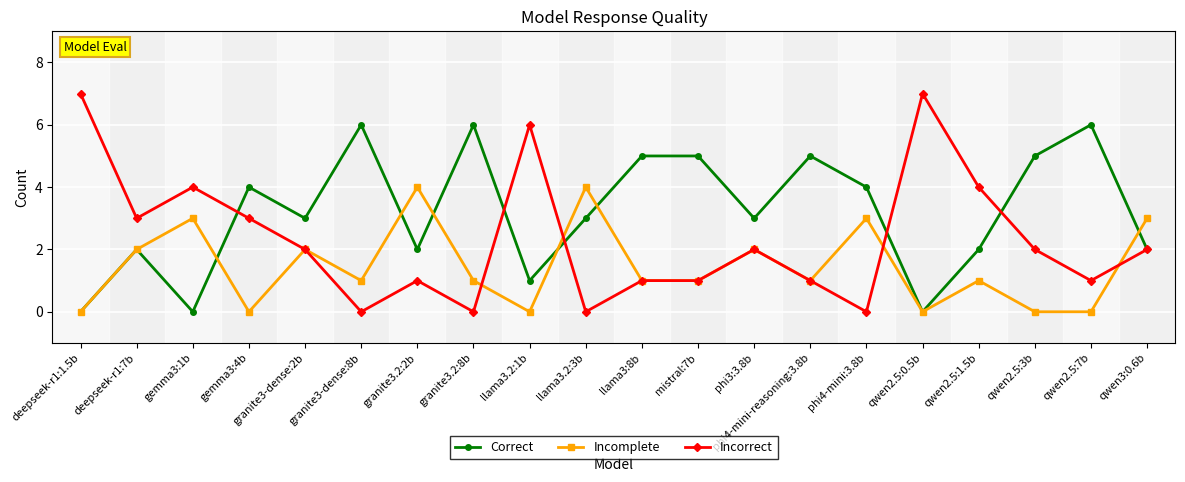

The value of Correct at granite3-dense:8b is 2. True or false?

False